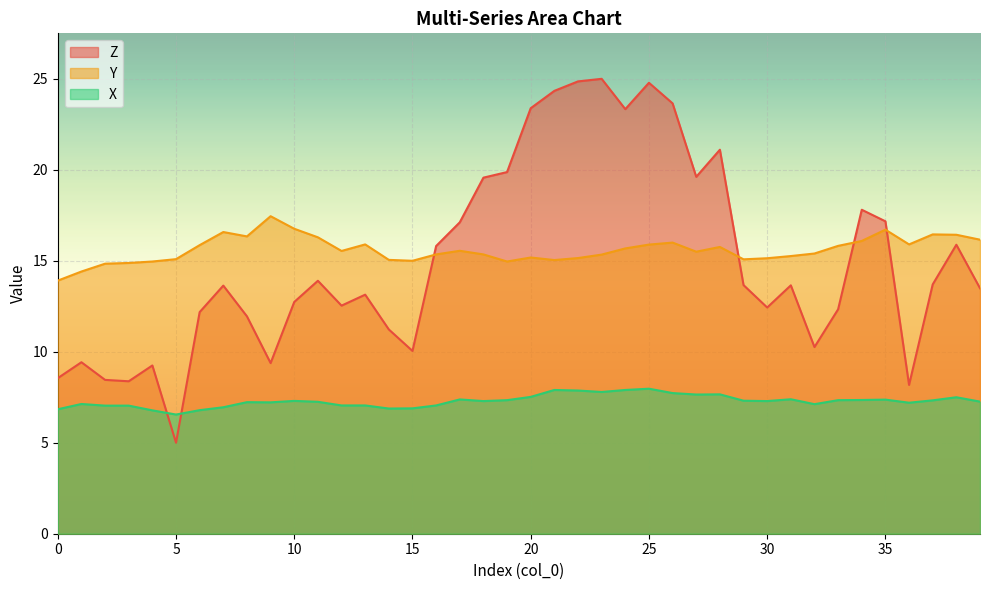

What is the lowest value of the X series?

6.5